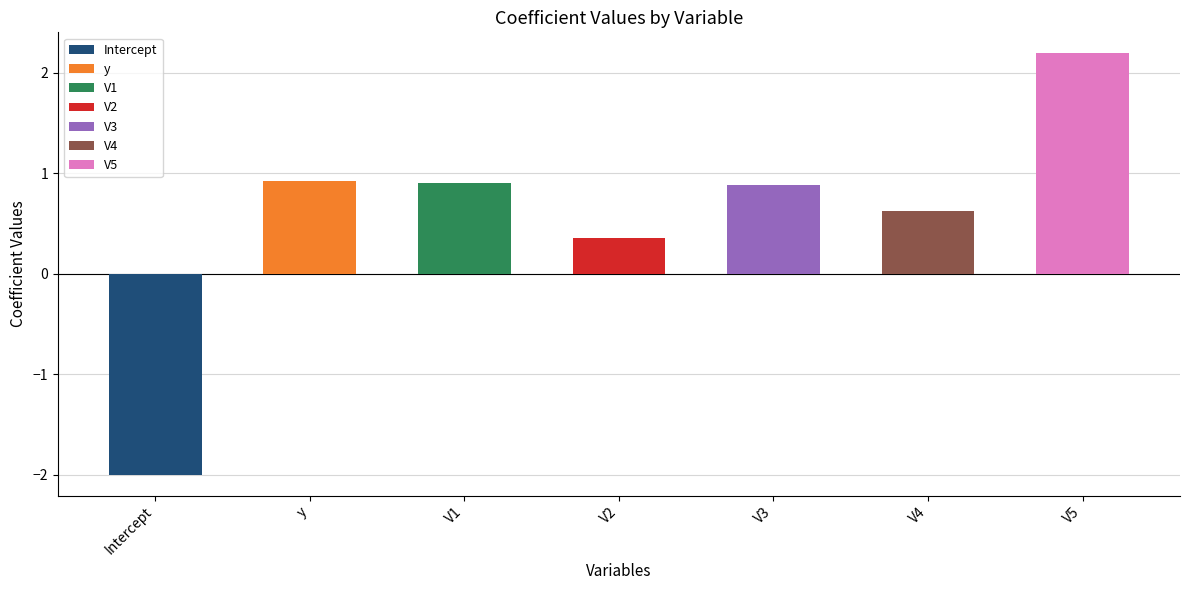

True or false: the data shows -2.7 at Intercept.

False